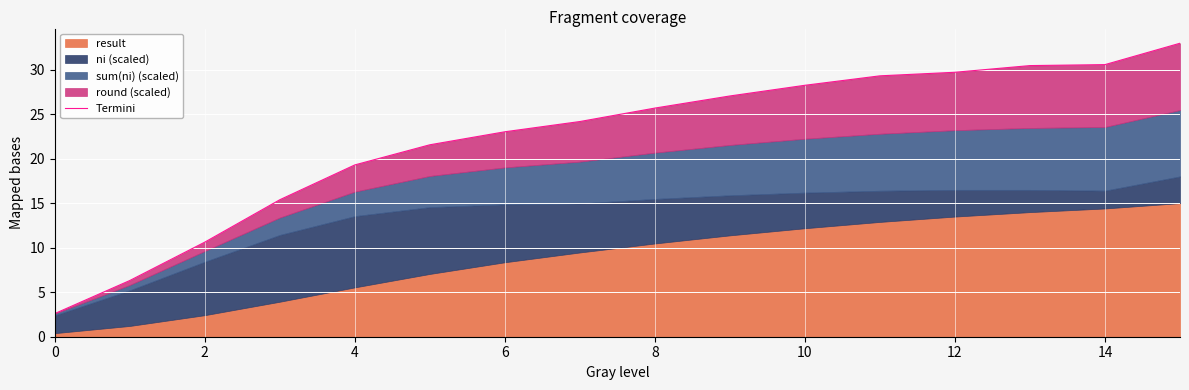

True or false: the data has more than 1 interior local peaks.

False